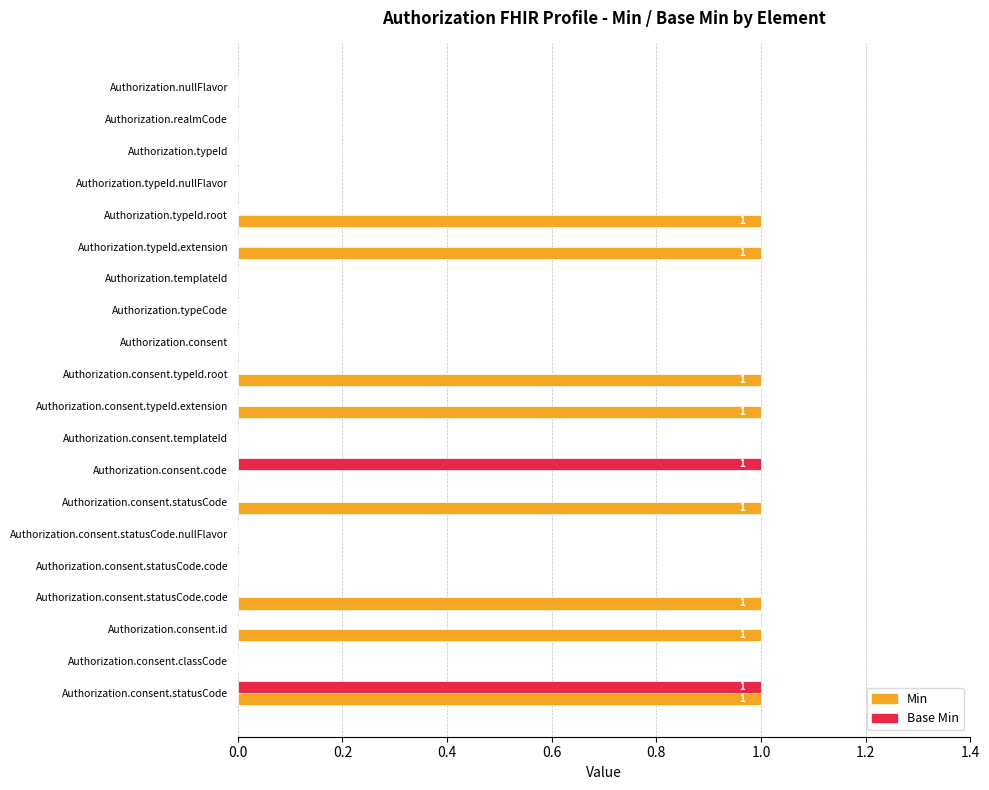

Which series has the largest total across all categories?

Min